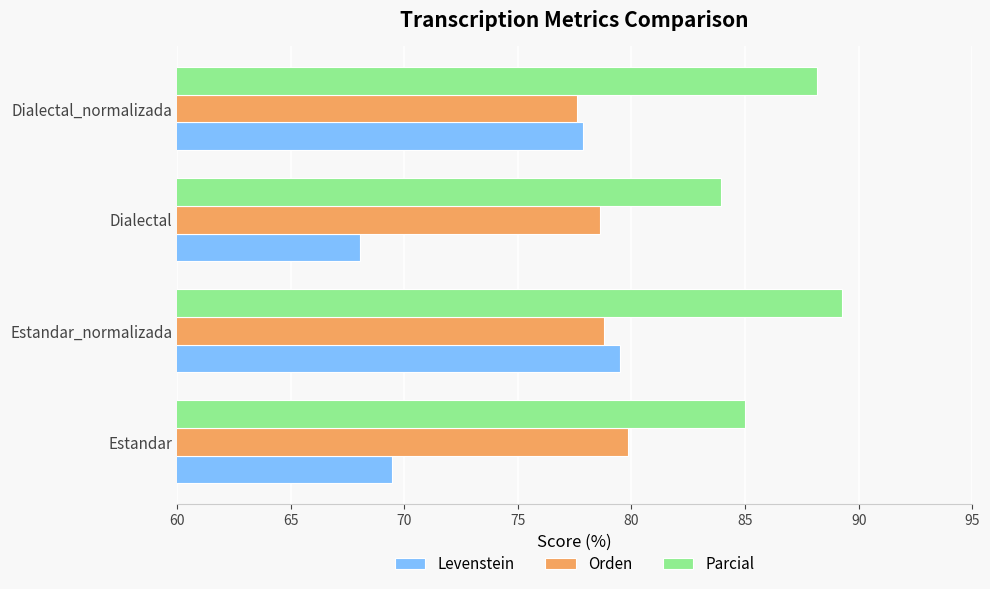

What are all the series names shown in the legend?

Levenstein, Orden, Parcial